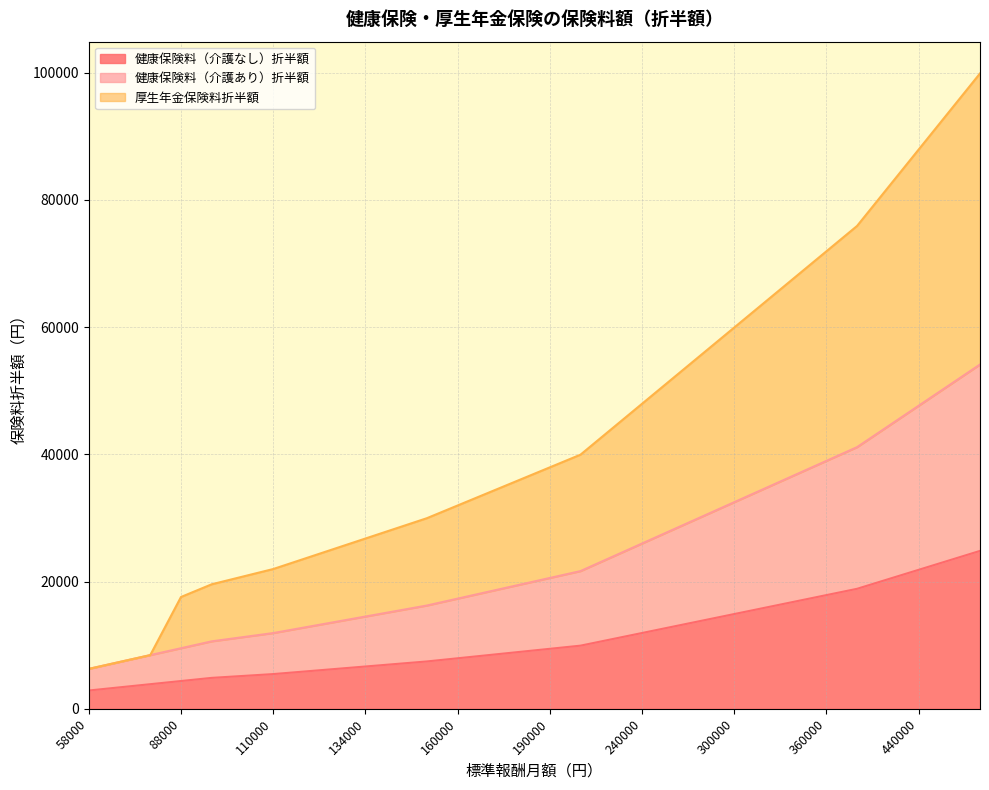

True or false: 厚生年金保険料折半額 has more than 1 points higher than both neighbors.

False